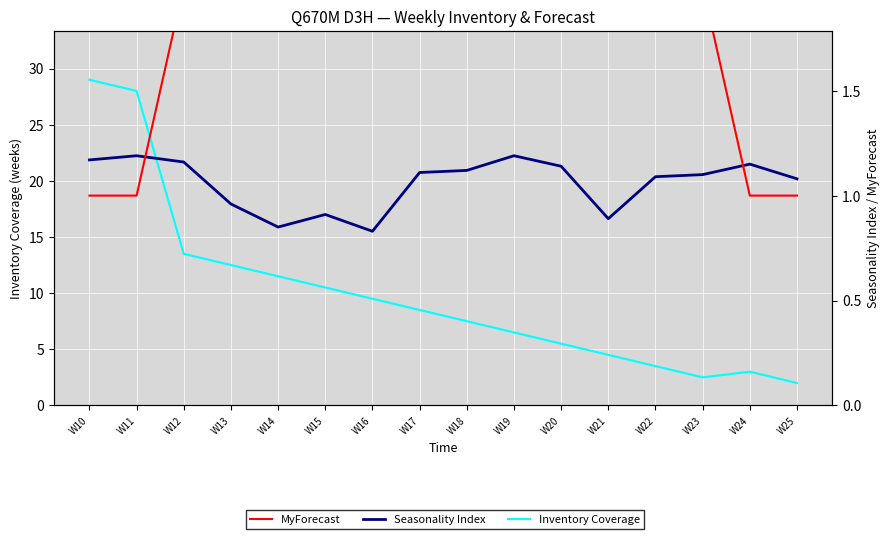

The value of MyForecast at W12 is 2.0. True or false?

True